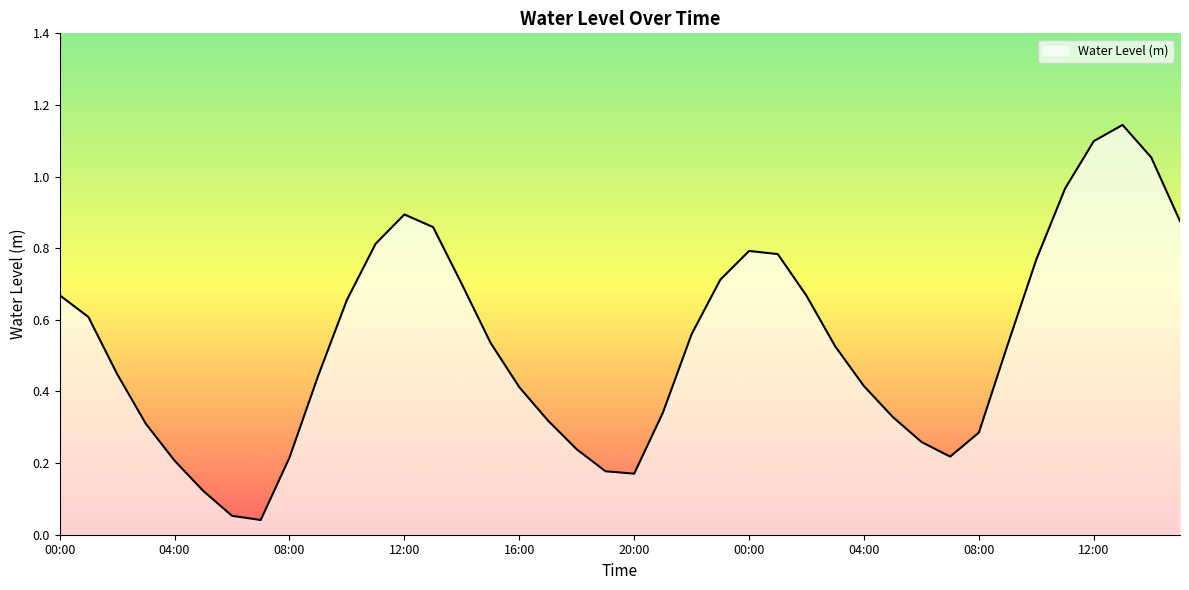

Where is the data nearest to the value 0?

07:00